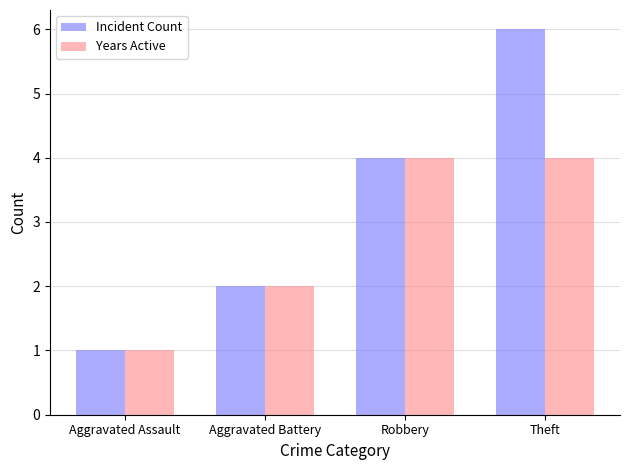

What is the total value across all series at Robbery?

8